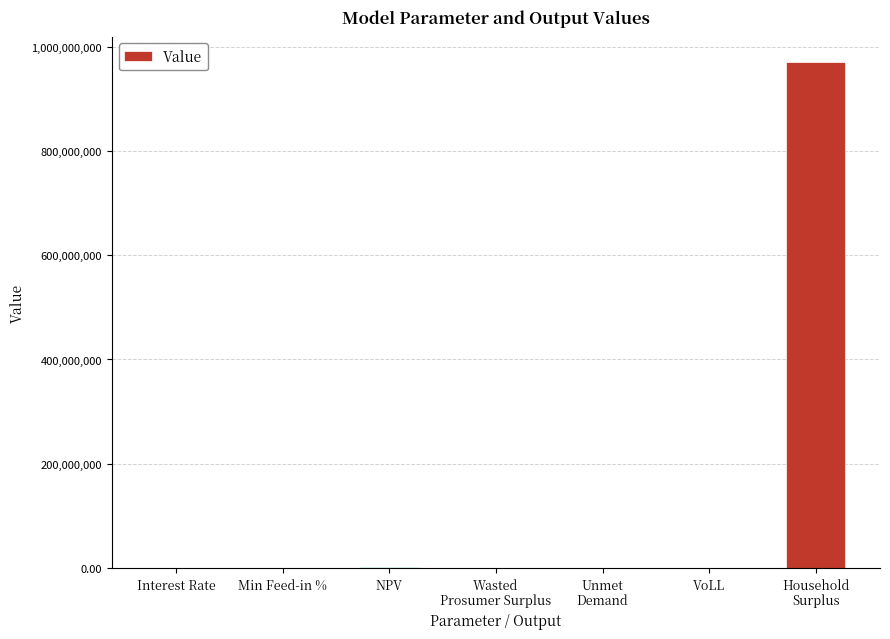

Which category has the highest value across all series?

Household
Surplus